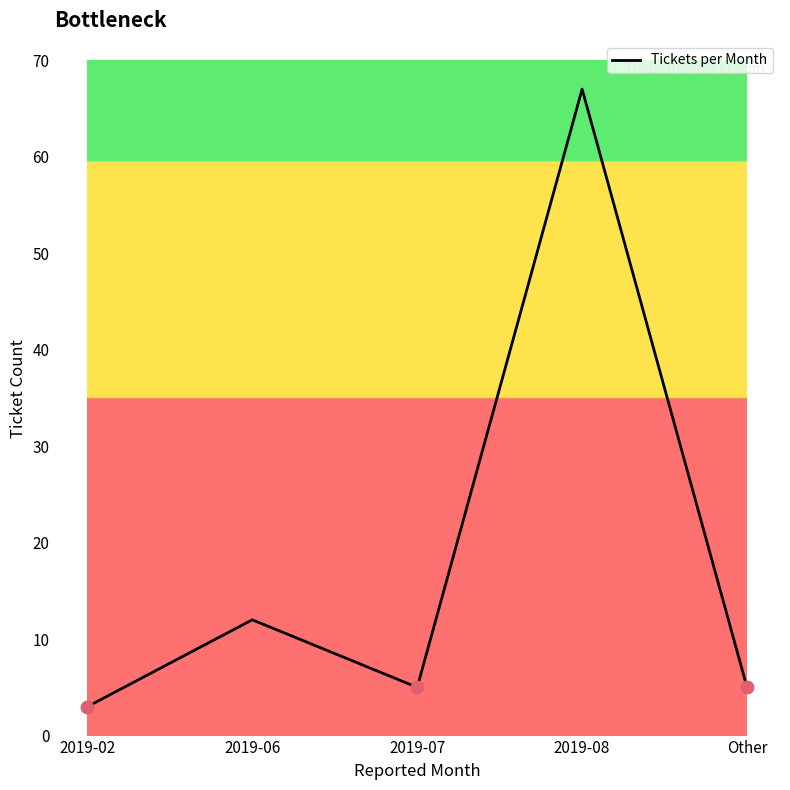

Which label corresponds to the largest value in the chart?

2019-08